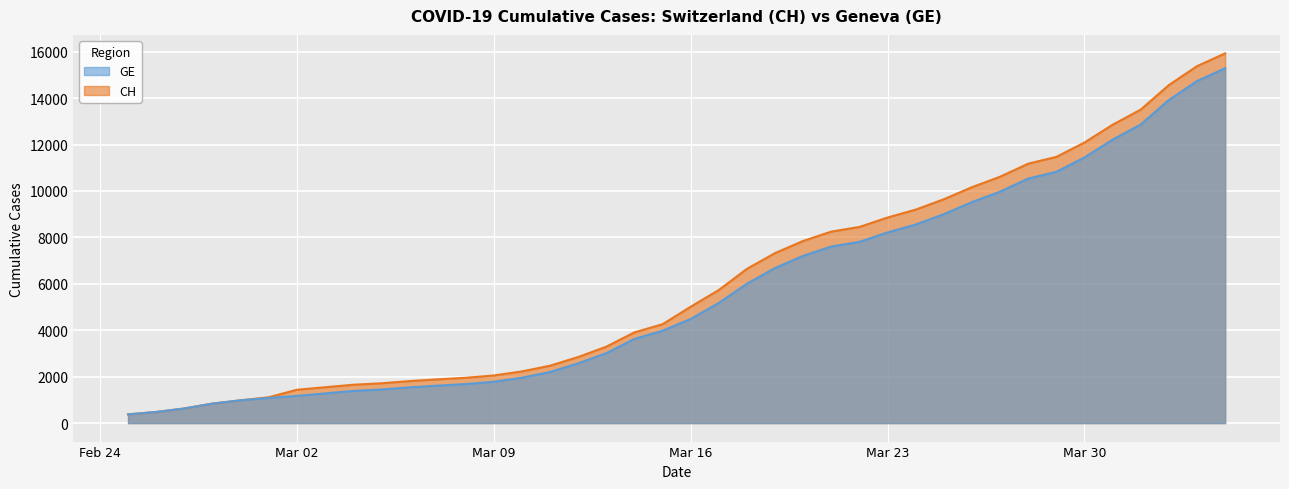

Which series changed the most between 2020-03-19 and 2020-03-22?

CH